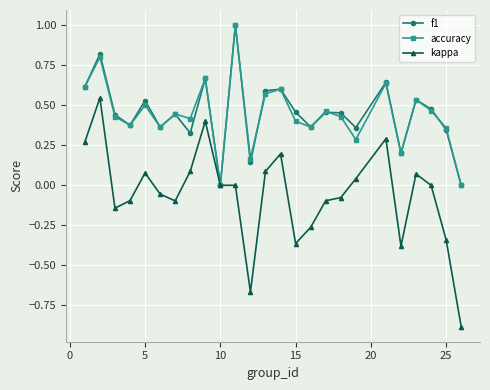

What is the maximum value for accuracy?

1.0